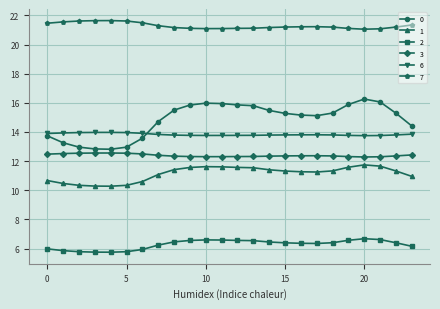

List the series in order of their peak value, highest first.

7, 0, 6, 3, 1, 2